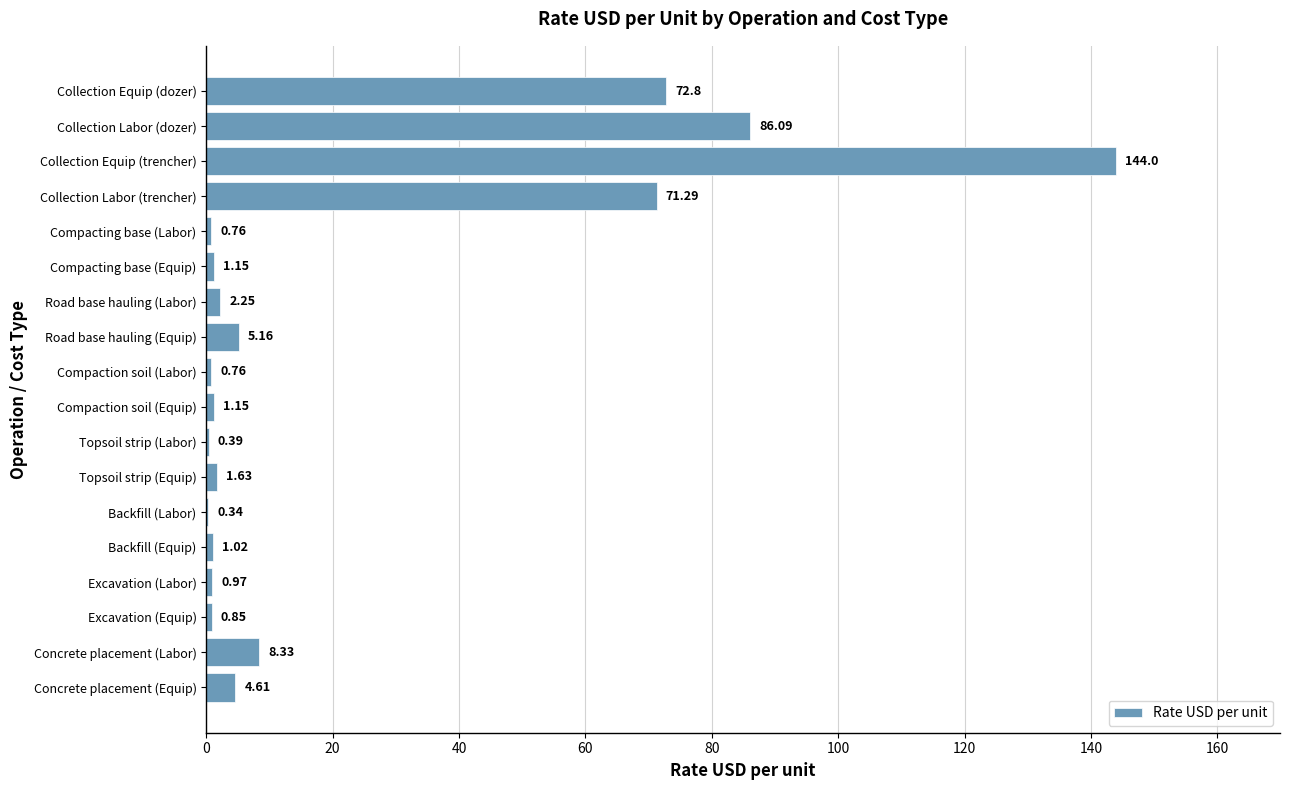

At which label is the value closest to 72?

Collection Labor (trencher)